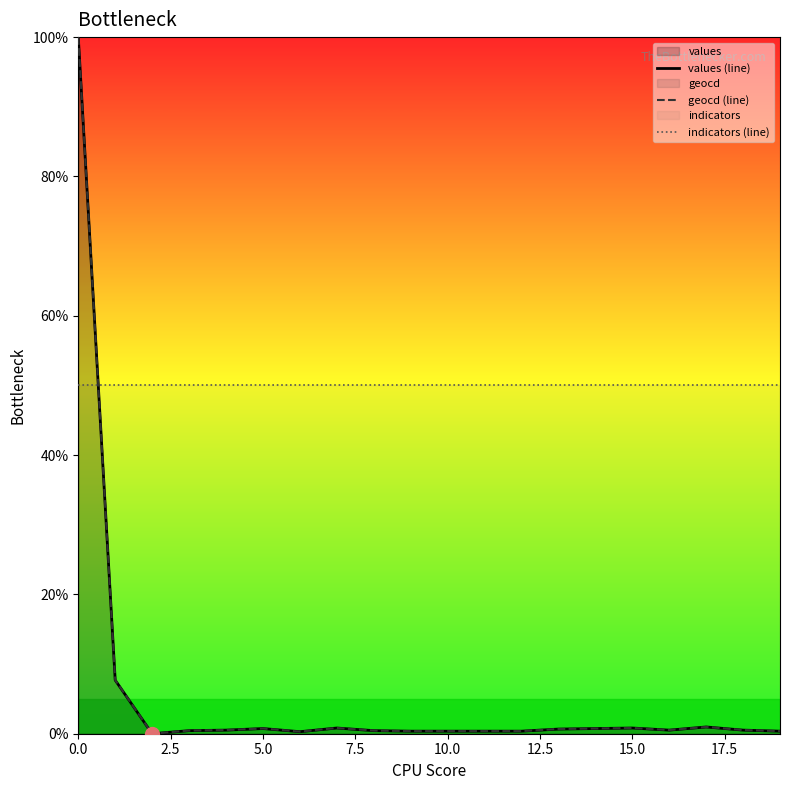

What are all the series names shown in the legend?

values (line), geocd (line), indicators (line)